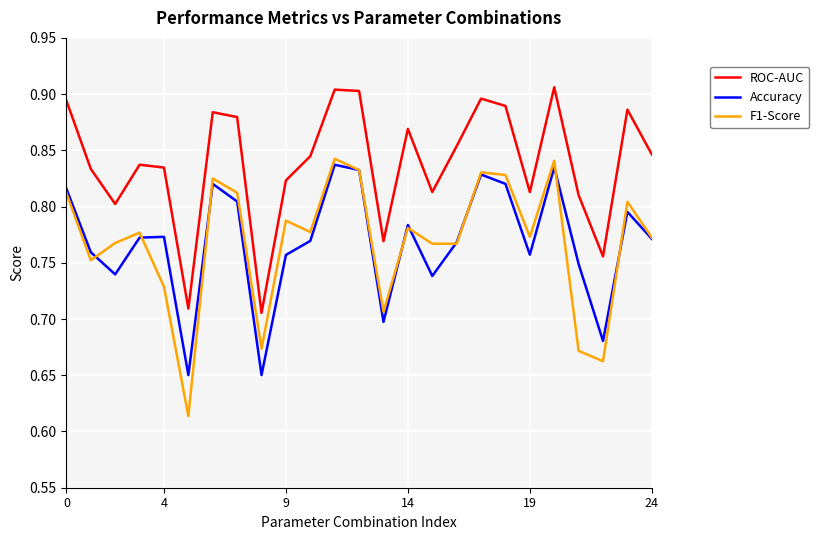

Which series has the largest total across all categories?

ROC-AUC